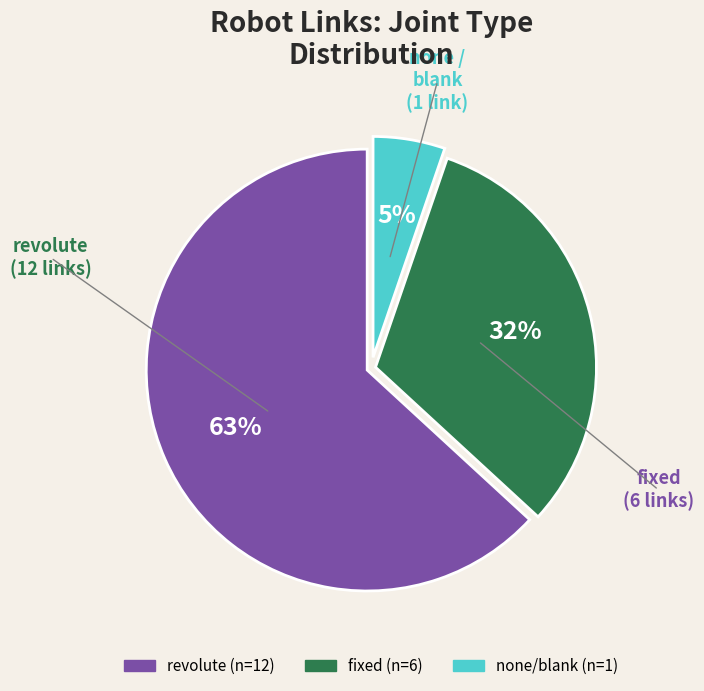

To the nearest percent, what is the average slice percentage?

33%